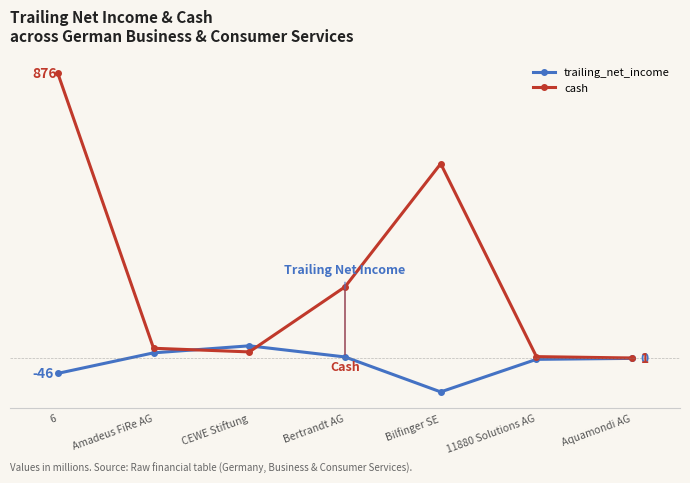

Does the chart have visible grid lines?

No